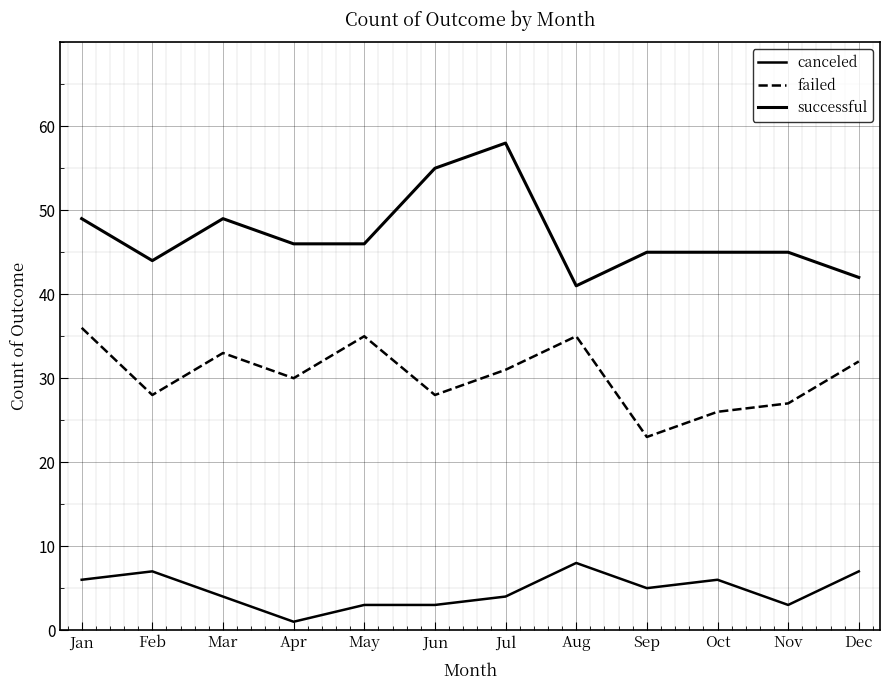

Which series has the largest total across all categories?

successful